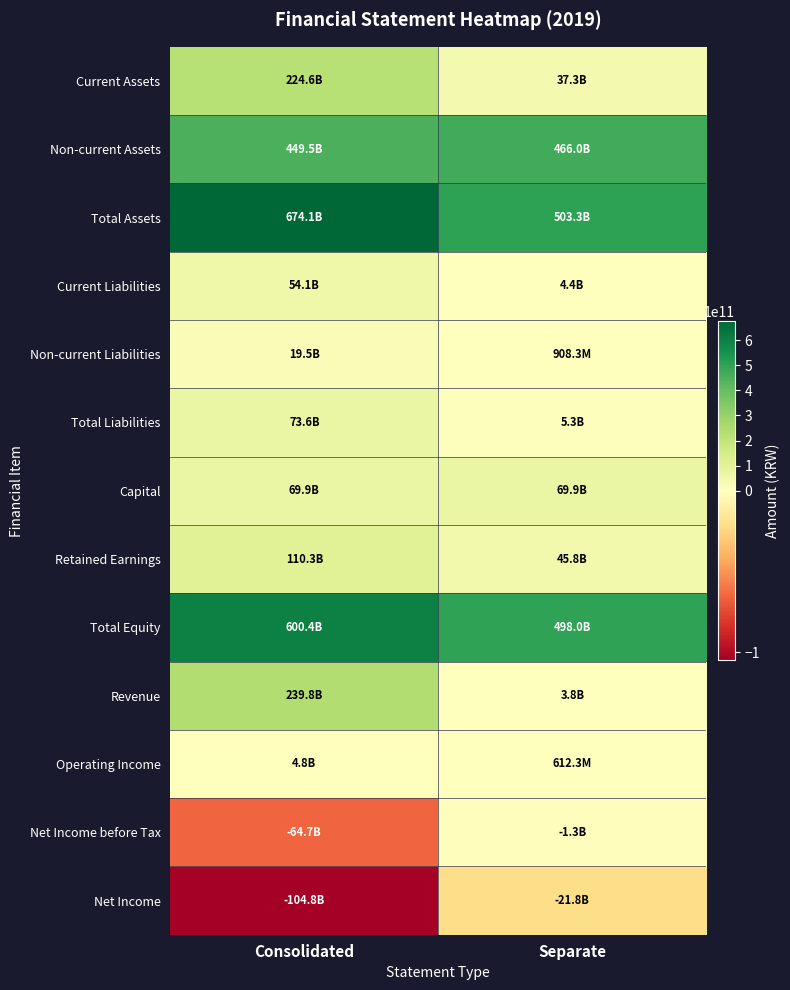

At which category is the sum across all series the highest?

Consolidated